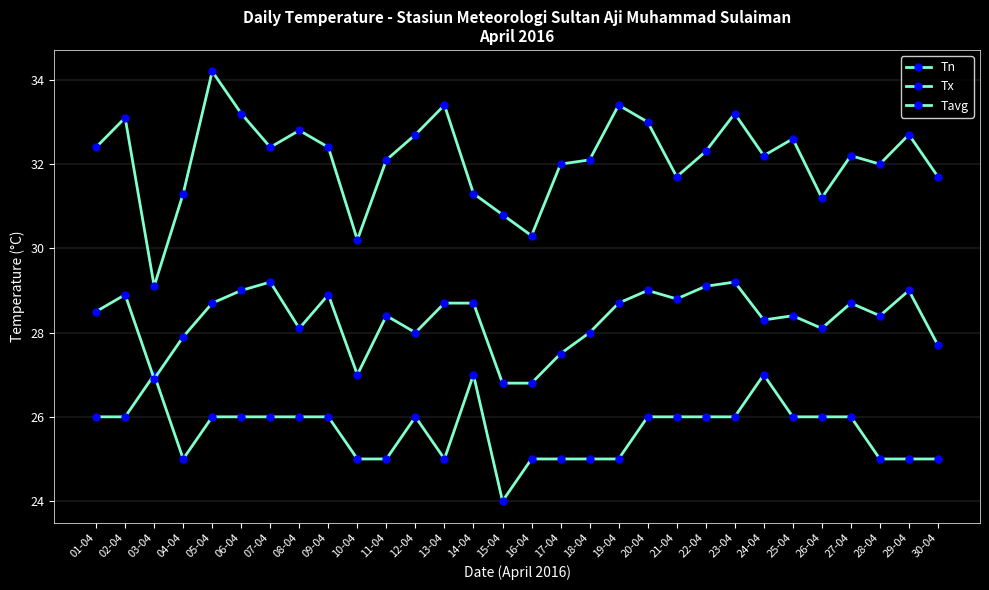

Does the chart have visible grid lines?

Yes